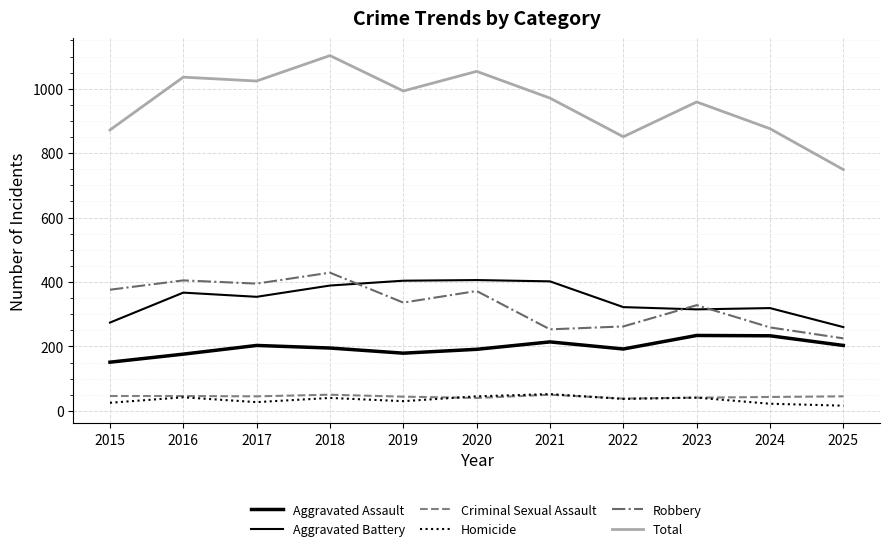

True or false: Robbery has more than 2 points higher than both neighbors.

True